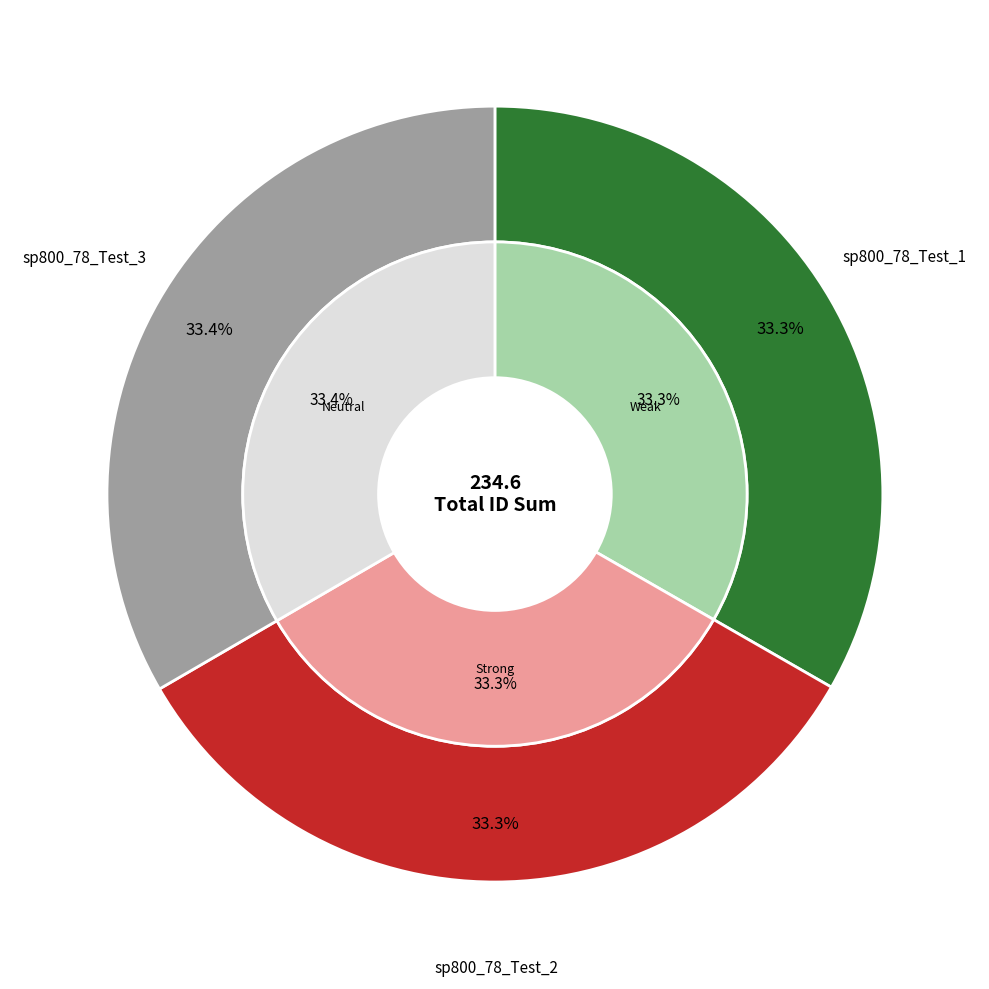

Rank the categories by value from lowest to highest.

sp800_78_Test_1, sp800_78_Test_2, sp800_78_Test_3